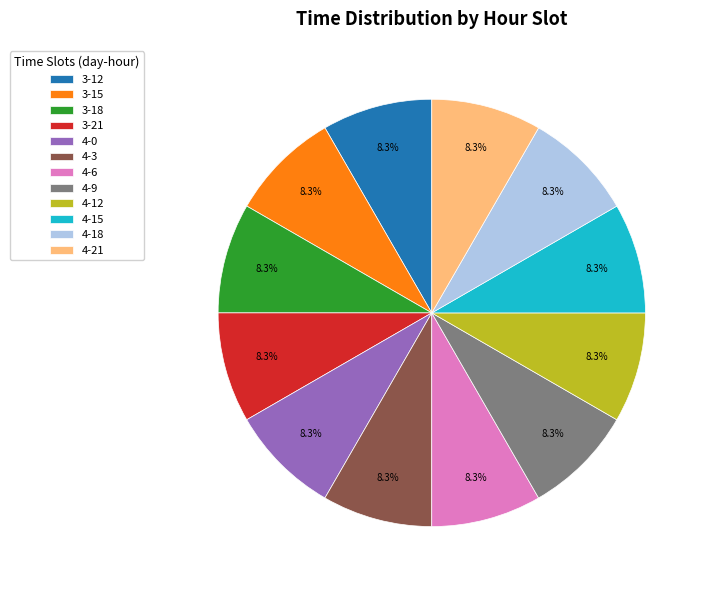

True or false: 3-21 accounts for 3% of the total.

False